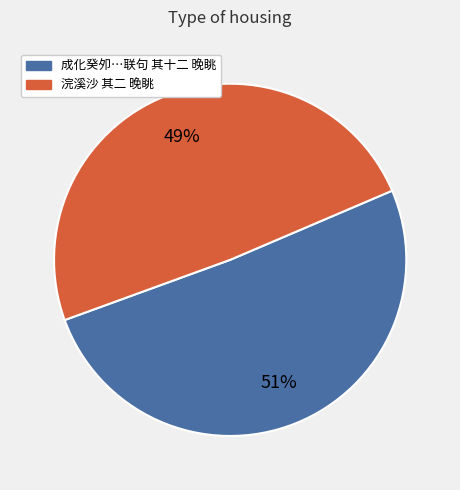

Is there any slice that represents more than half of the pie?

Yes